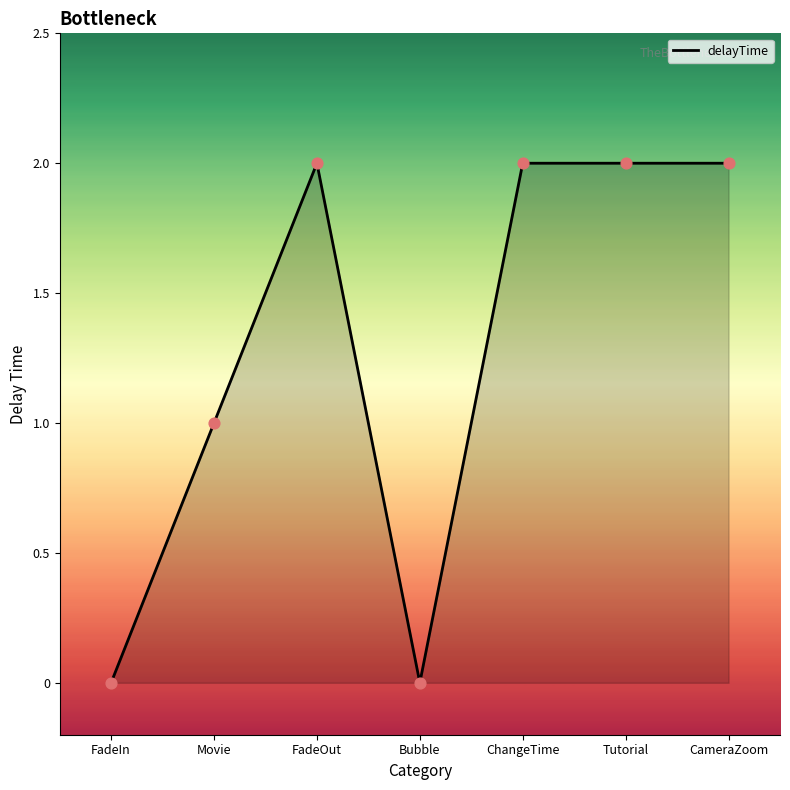

Which has a higher value, FadeIn or Movie?

Movie